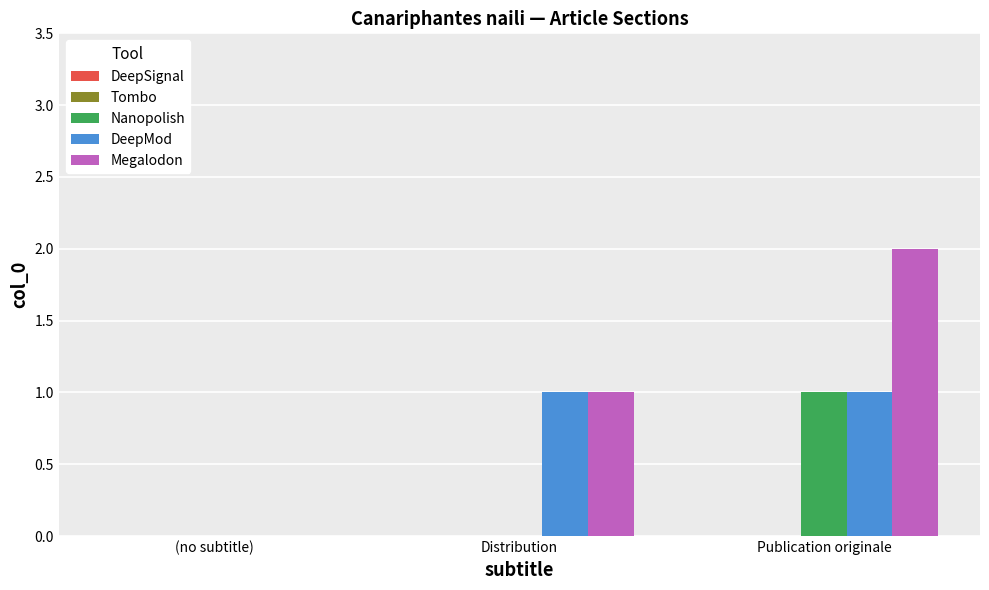

True or false: Megalodon has a value of 1 at Publication originale.

False